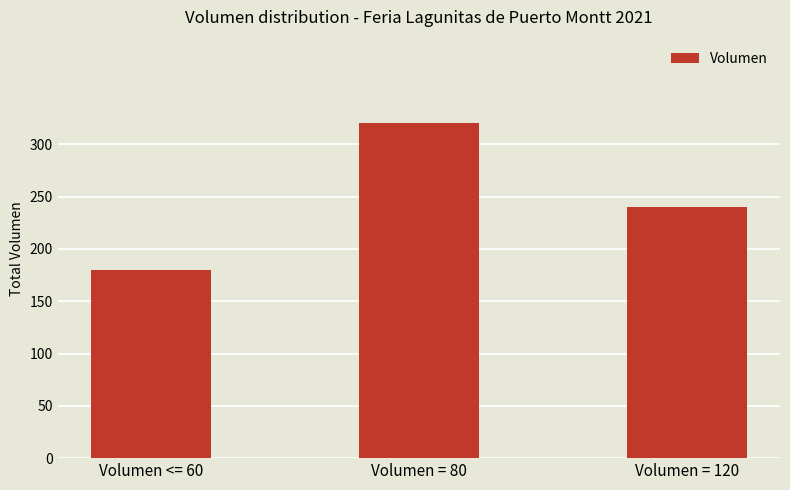

Are the bars horizontal?

No